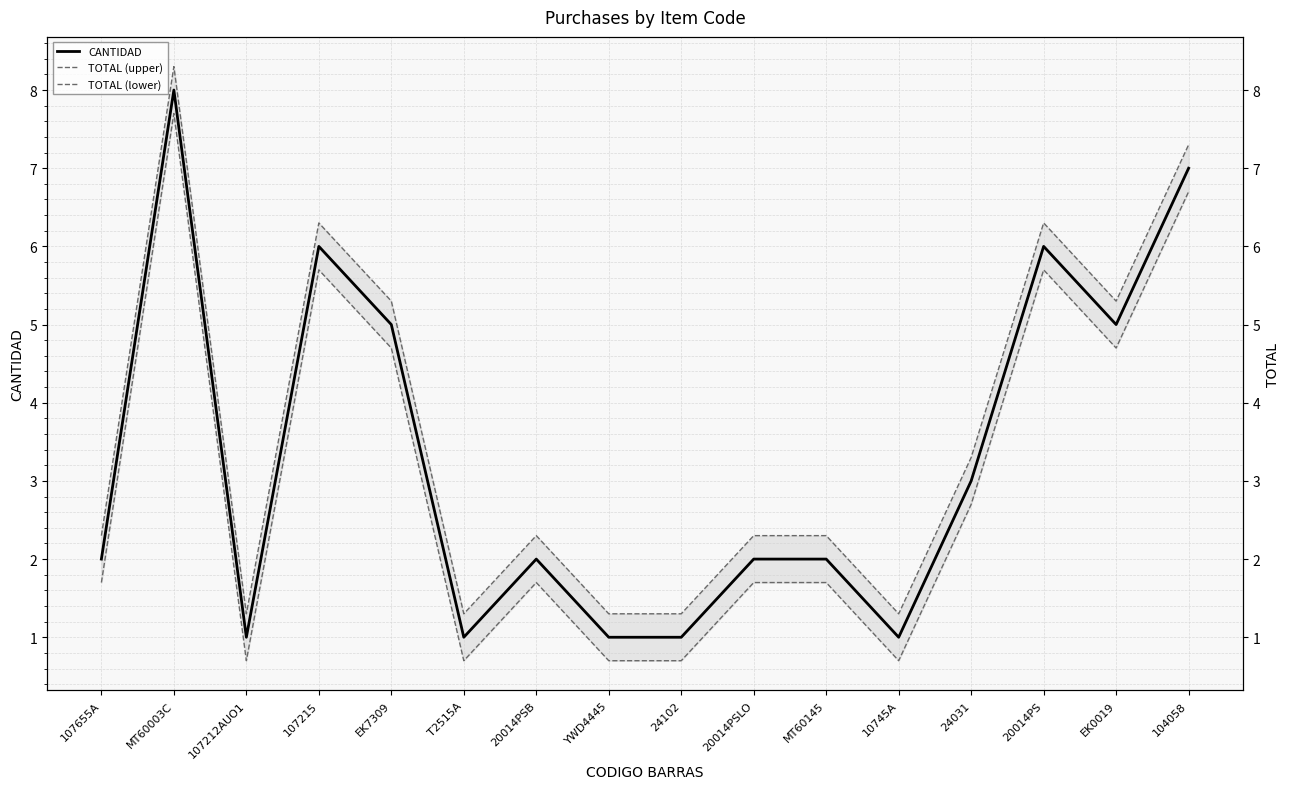

What is the label of the 2nd point from the left?

MT60003C